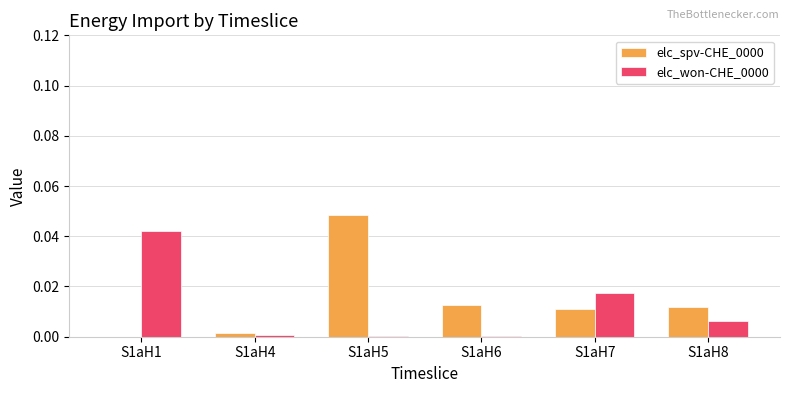

How many categories are shown in the chart?

6